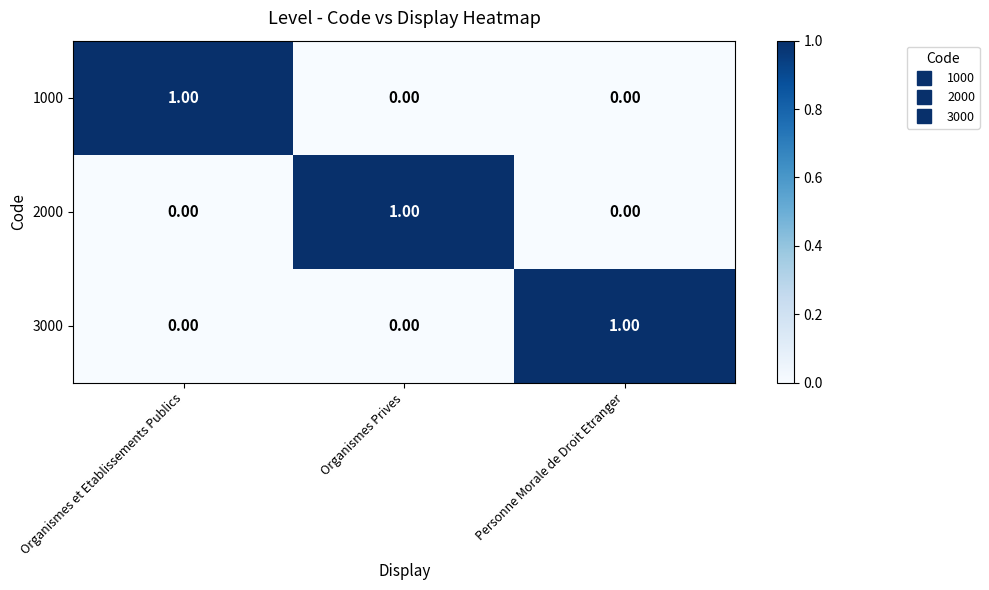

Is the value of 1000 at Personne Morale de Droit Etranger greater than the value of 3000 at Personne Morale de Droit Etranger?

No